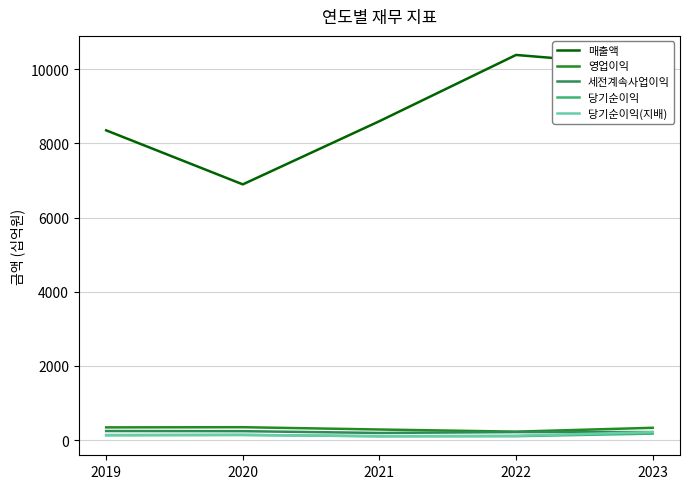

Between 2022 and 2023, which series saw the biggest shift?

매출액